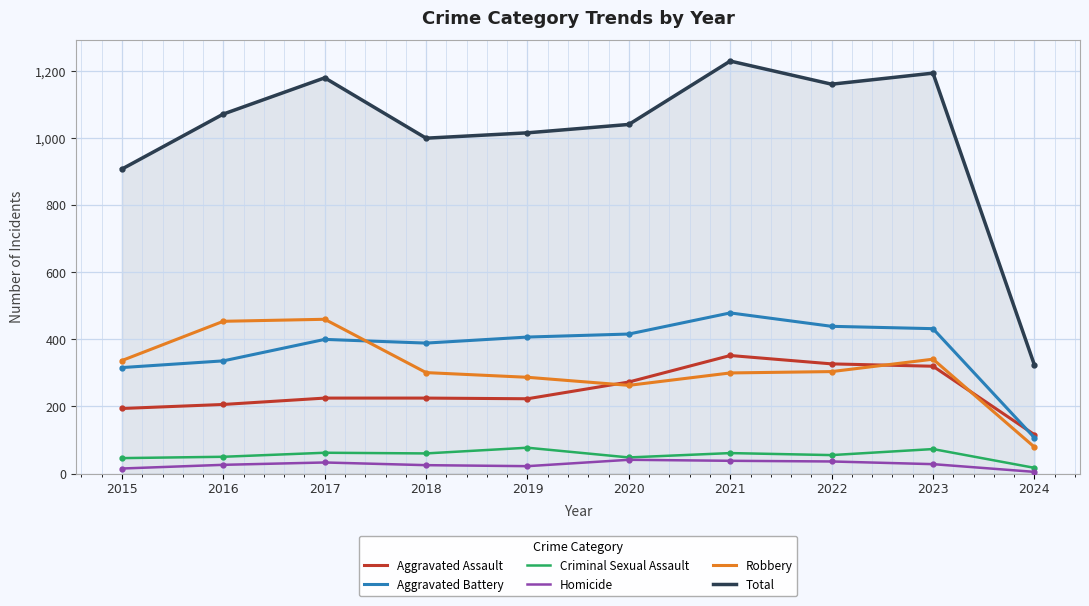

Read the Total value at 2016.

1072